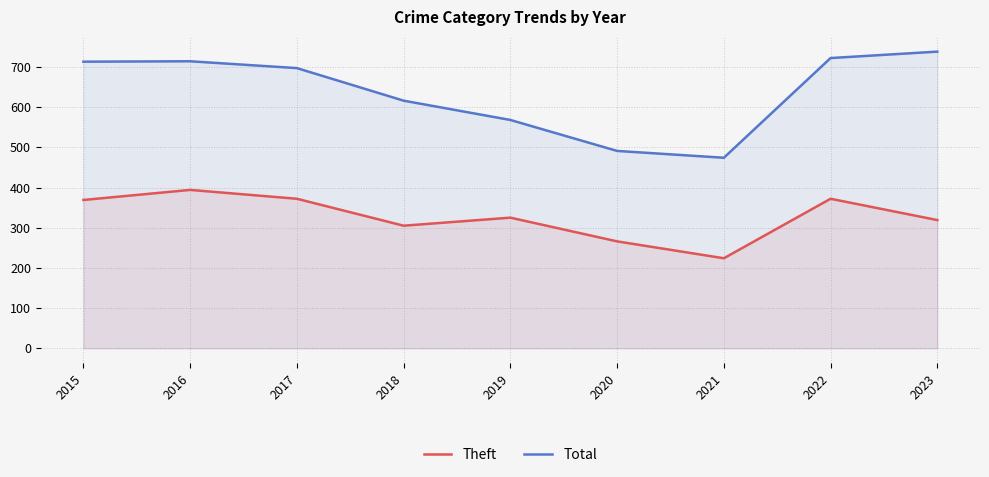

Rank the series by their maximum value, from lowest to highest.

Theft, Total